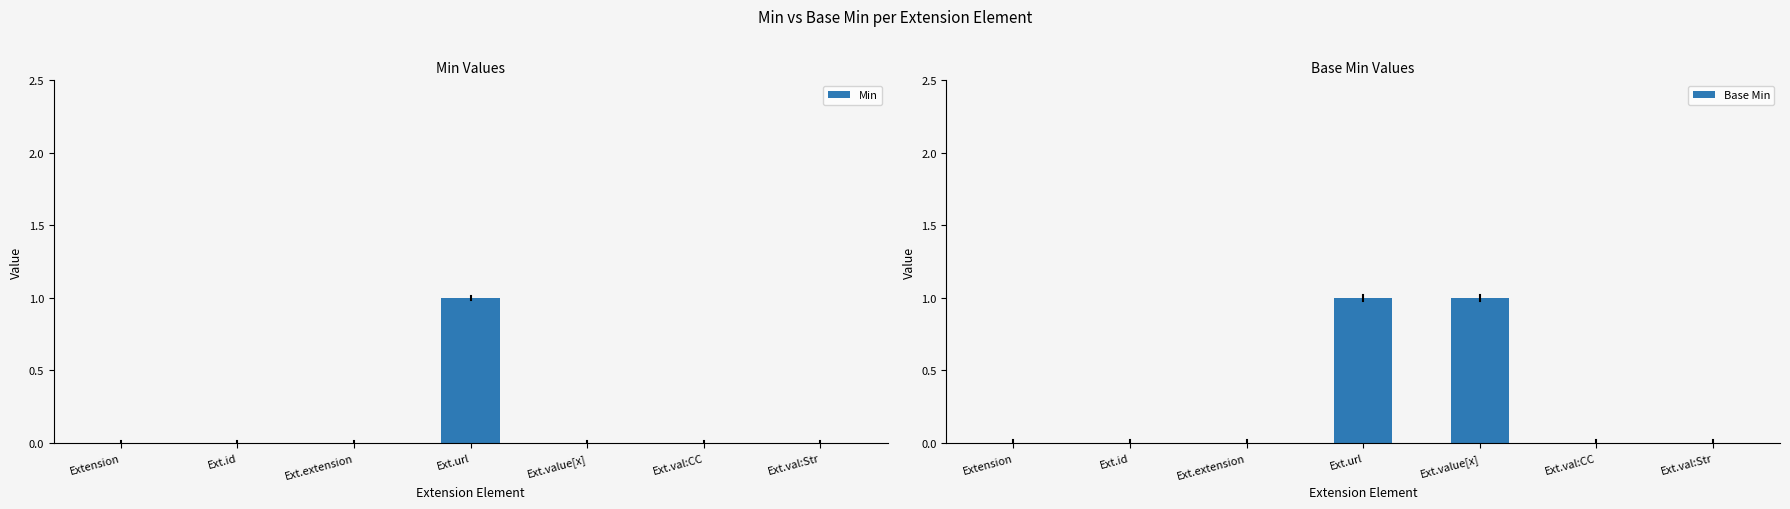

Count the Base Min values in the range 0 to 1.

7